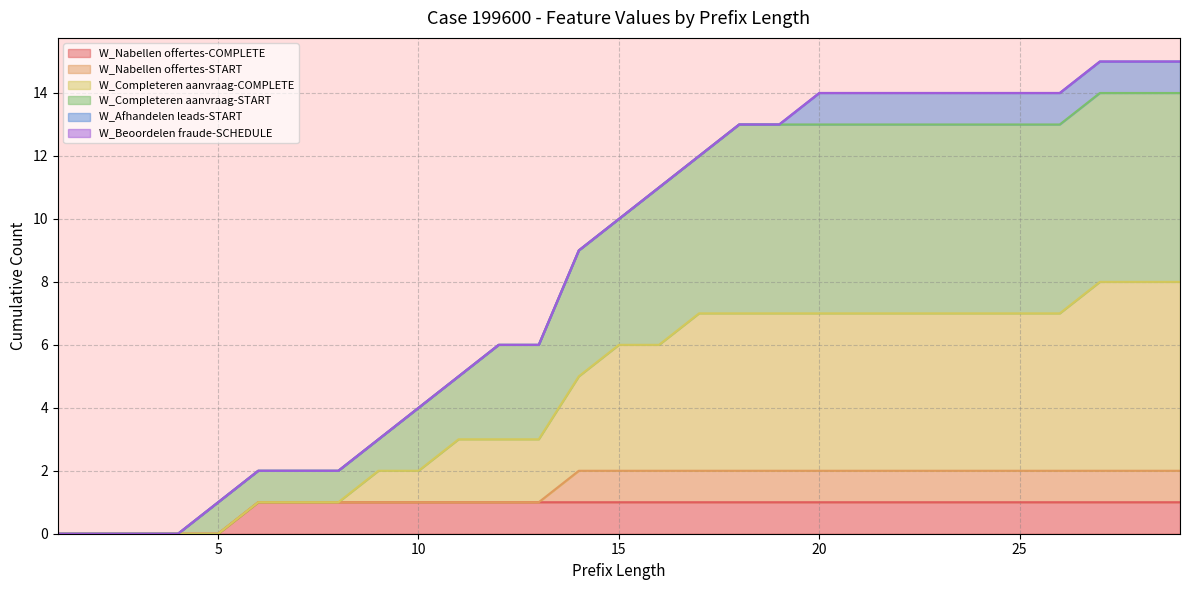

How many data points in W_Completeren aanvraag-START are above 10?

14